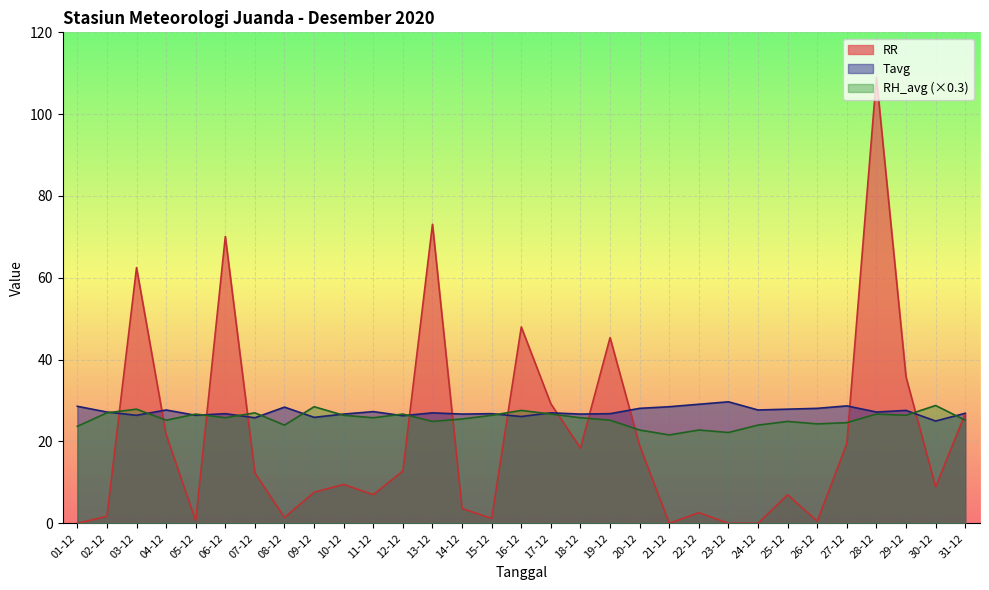

Between which two adjacent categories do Tavg and RH_avg first intersect?

02-12 and 03-12